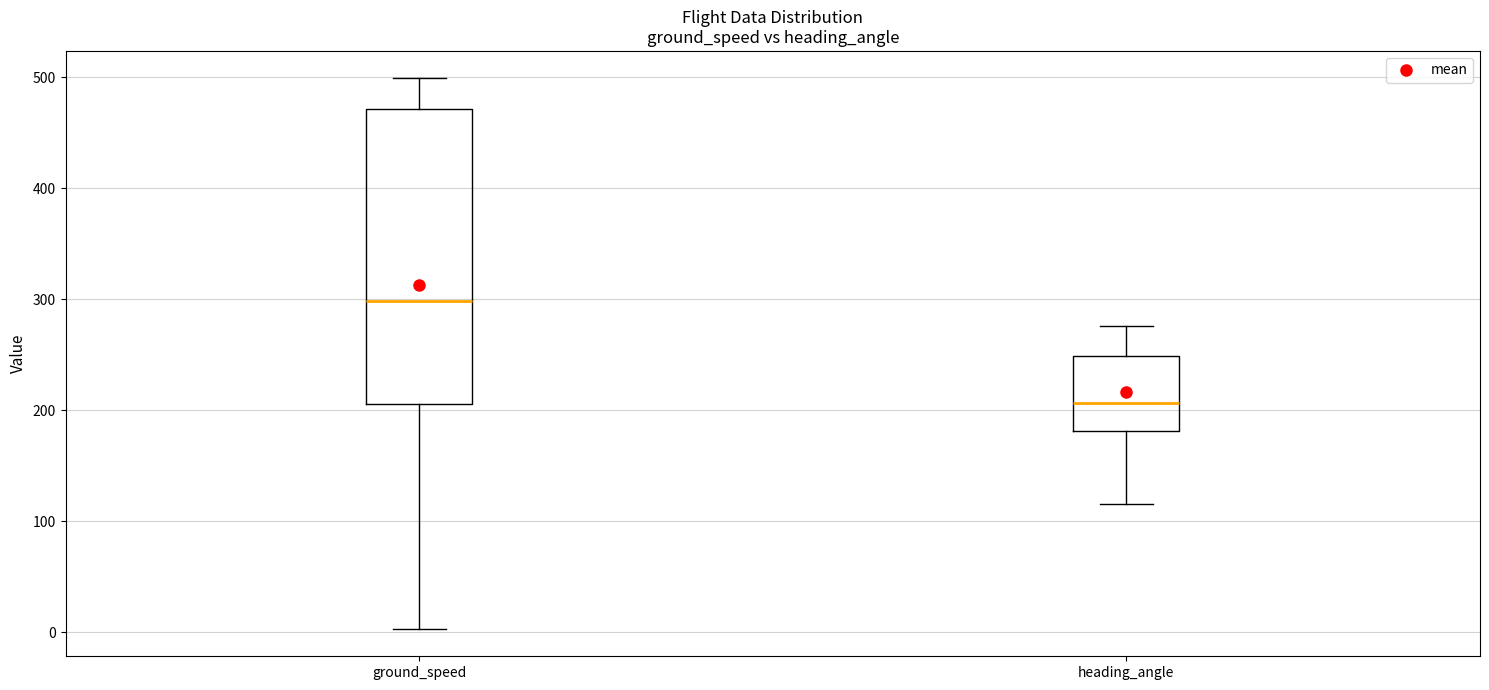

Reading left to right, transcribe this box plot: for each box, give where its median line is, the range the box spans, and where its two whiskers end, as read against the y-axis. The values are not printed on the chart, so give them approximately, as read against the axis.

ground_speed: median 300, box 210 to 470, whiskers 0 to 500
heading_angle: median 210, box 180 to 250, whiskers 120 to 280